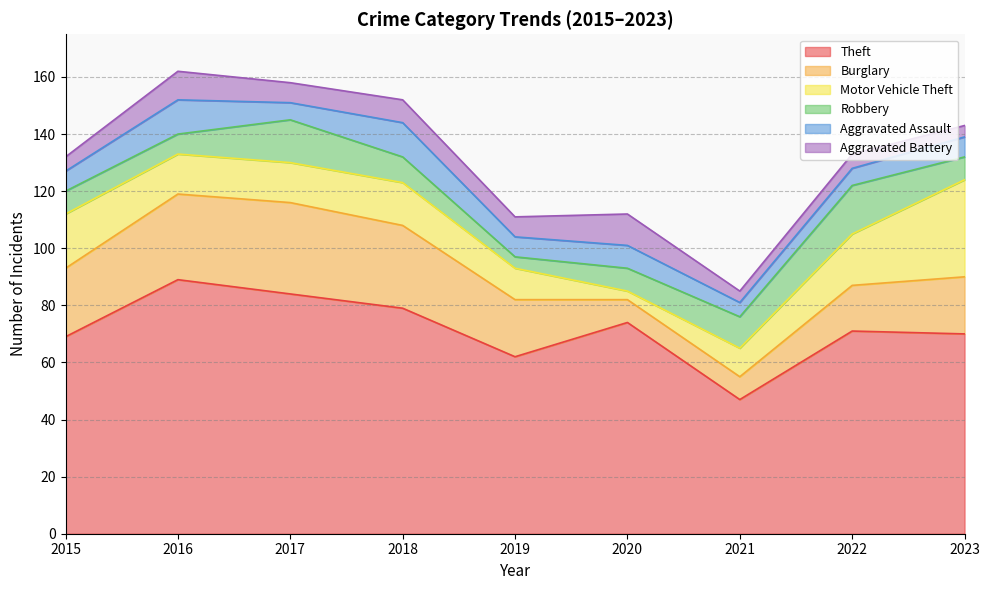

What value does the Burglary series have at 2017, to the nearest 5?

30